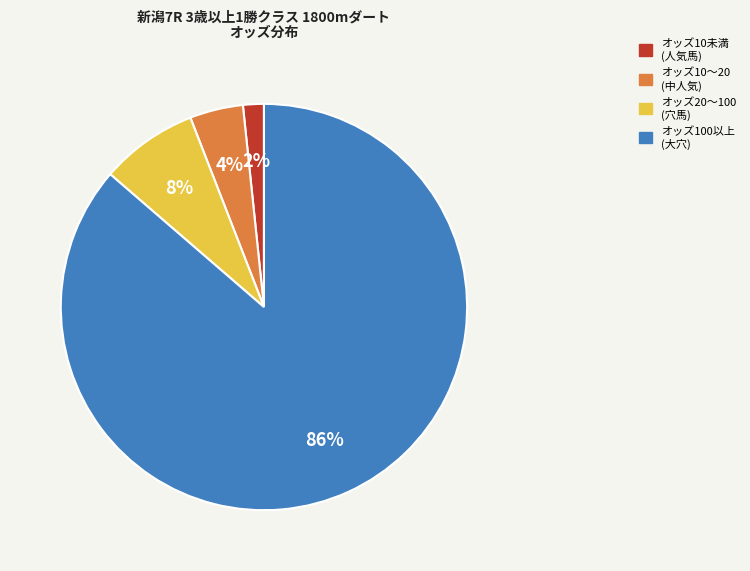

Does any single category account for the majority?

Yes